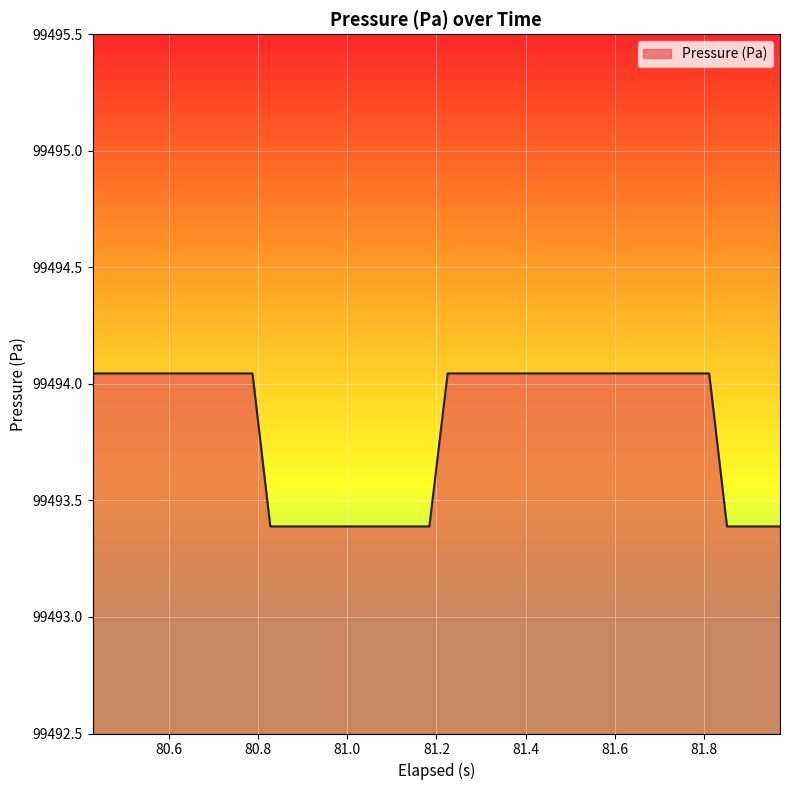

What is the minimum value shown in the chart?

99493.4